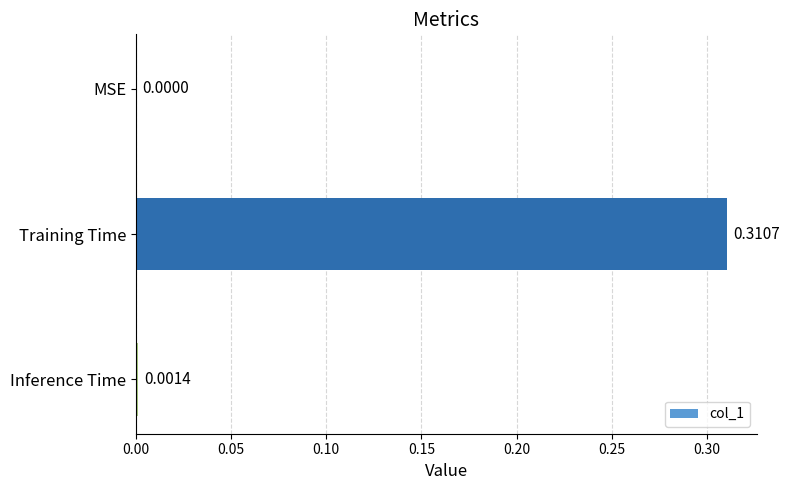

Between Training Time and Inference Time, which is larger?

Training Time